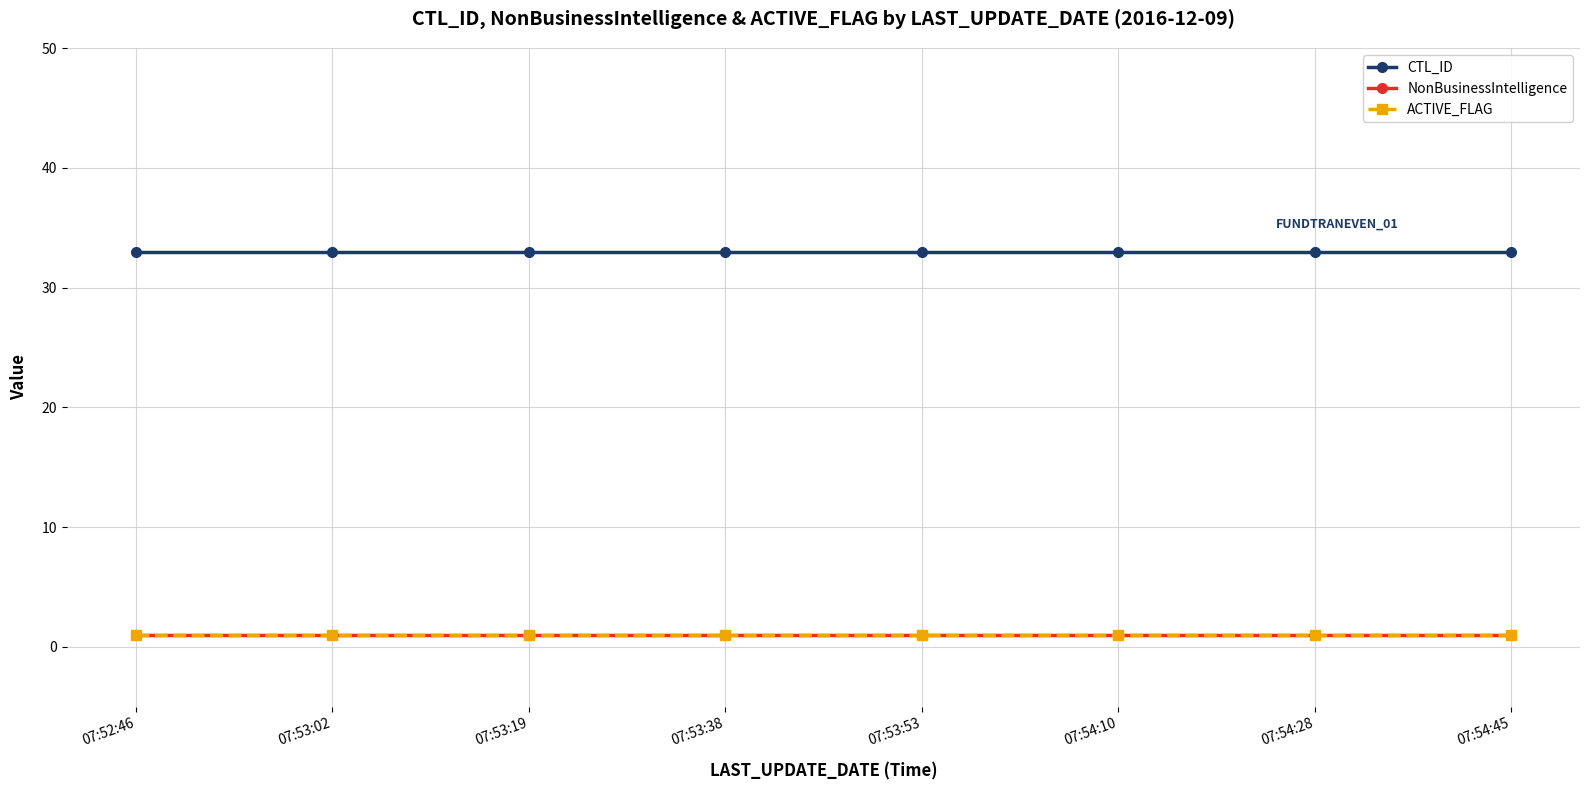

What is the sum of the ACTIVE_FLAG values at 07:53:19 and 07:52:46?

2